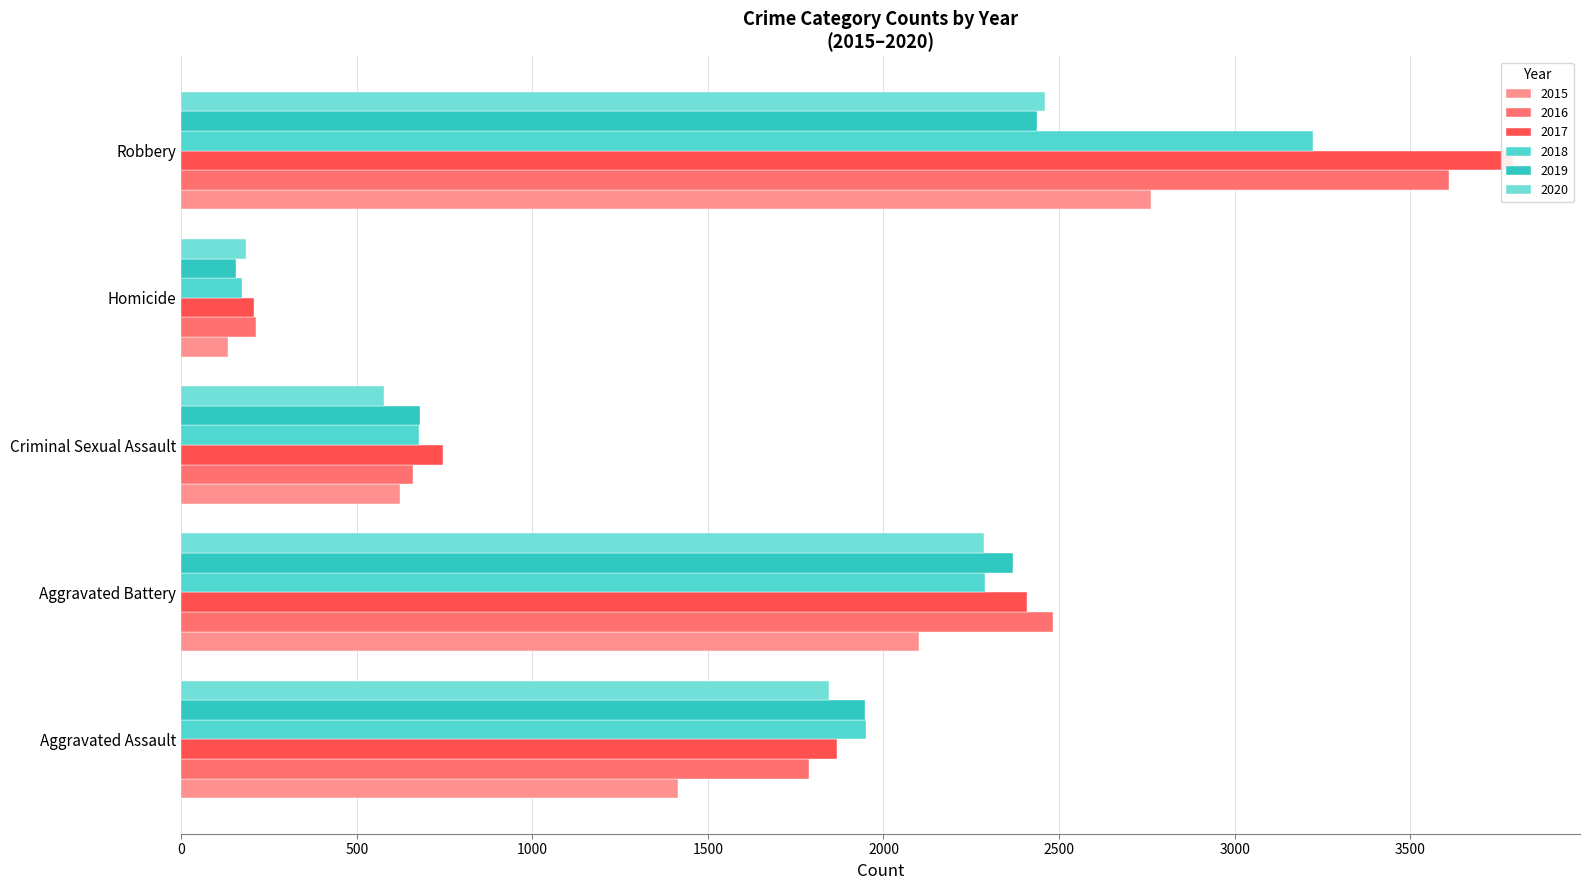

At which category does the chart reach its minimum across all series?

Homicide